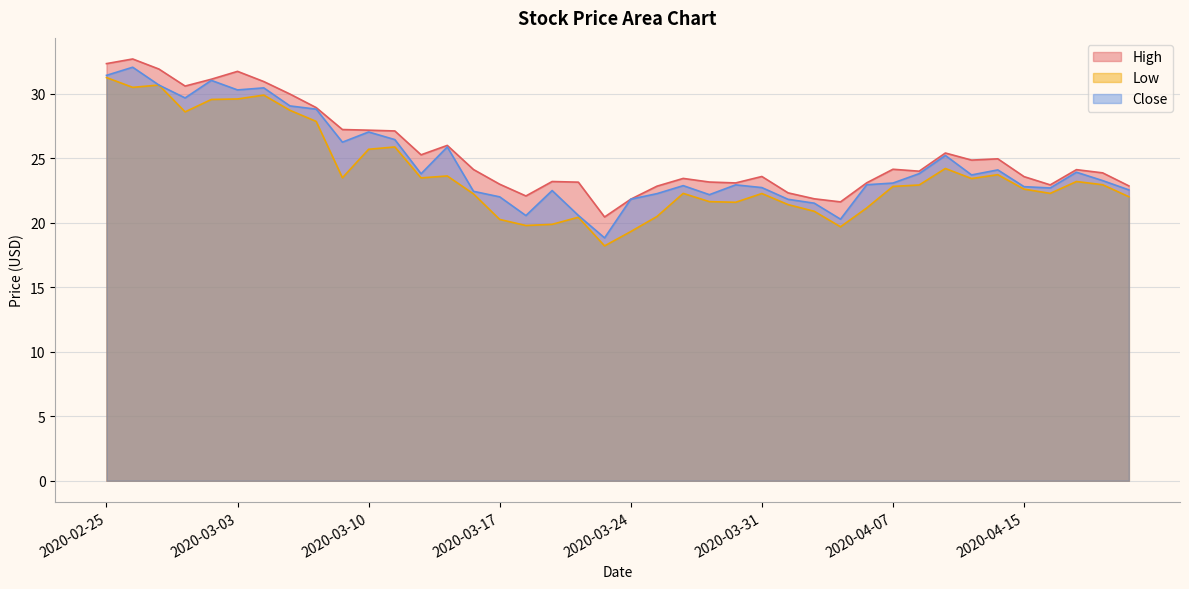

What is the approximate value of High at 2020-04-15?

23.6